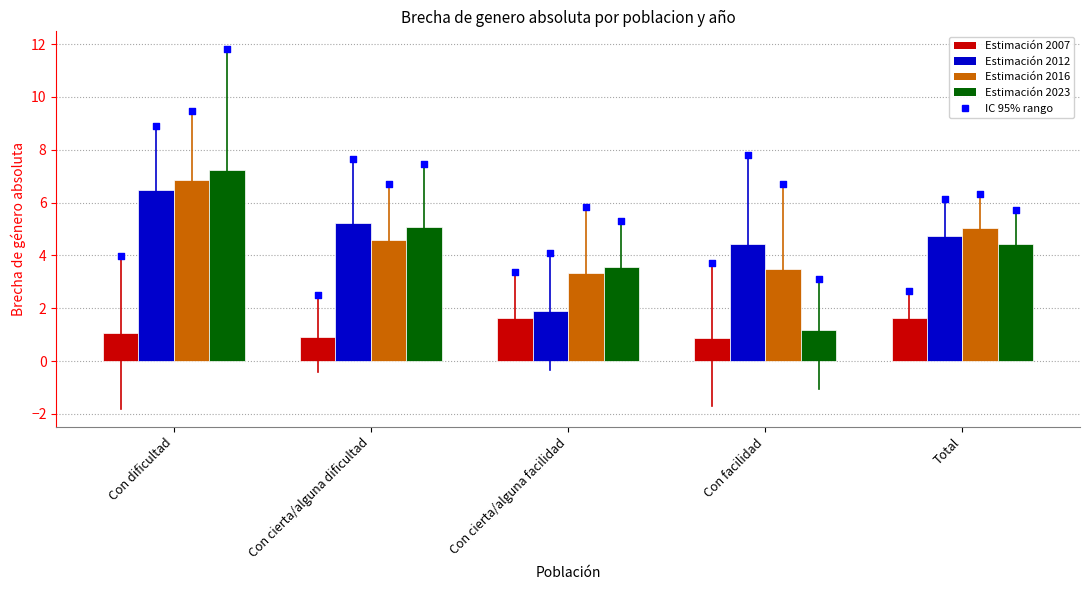

Which series has the largest total across all categories?

2016